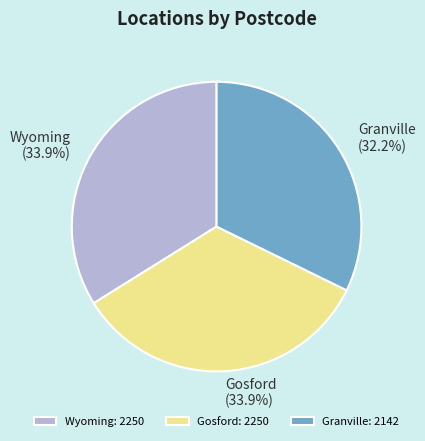

Approximately how many times larger is the value at Gosford compared to Granville?

1.1